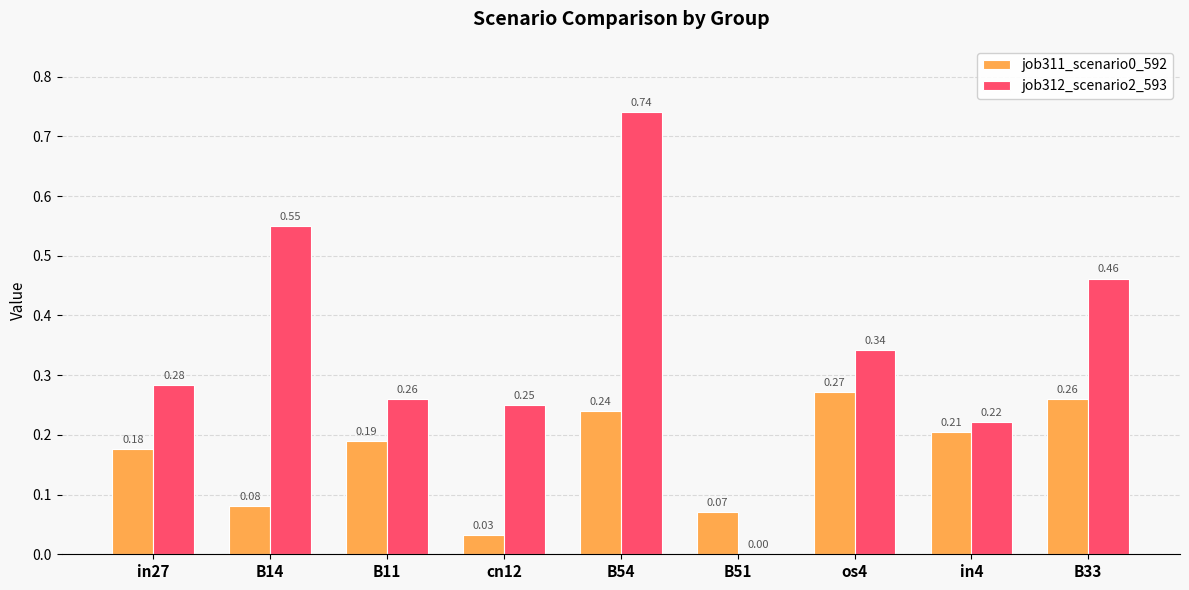

What is the sum of all job312_scenario2_593 values?

3.1